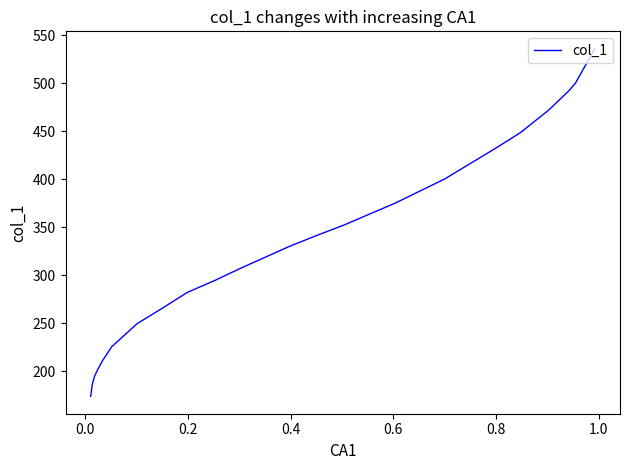

The chart shows a value of 115.2 at 0.4. True or false?

False